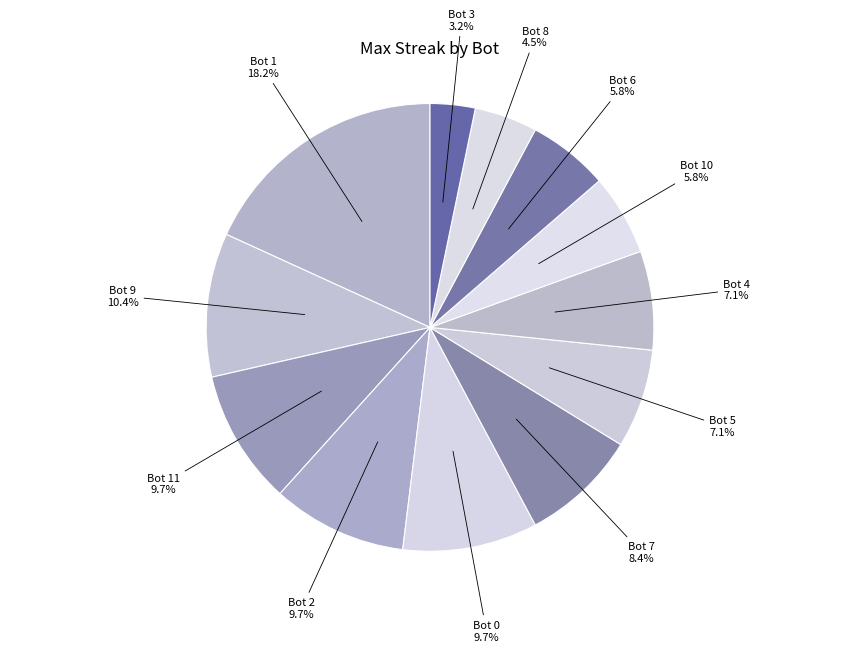

Count the number of slices in the pie.

12